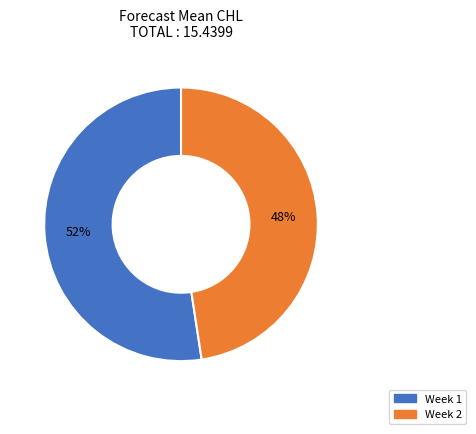

Which has a higher value, Week 1 or Week 2?

Week 1